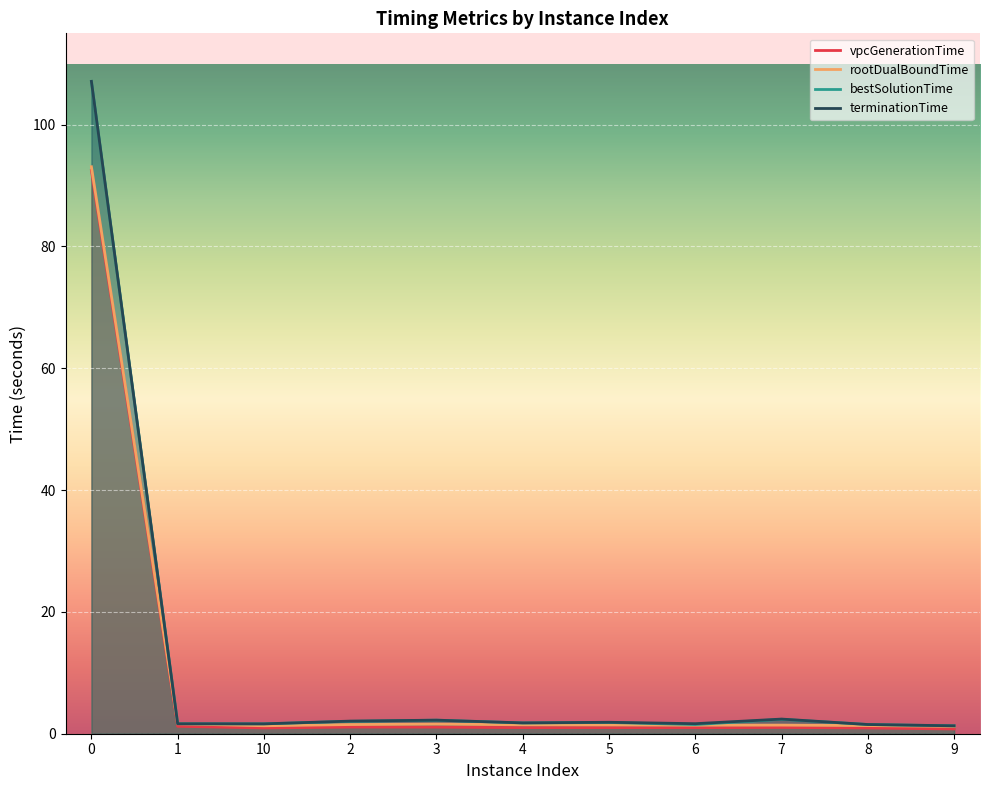

True or false: rootDualBoundTime and vpcGenerationTime intersect in this chart.

False